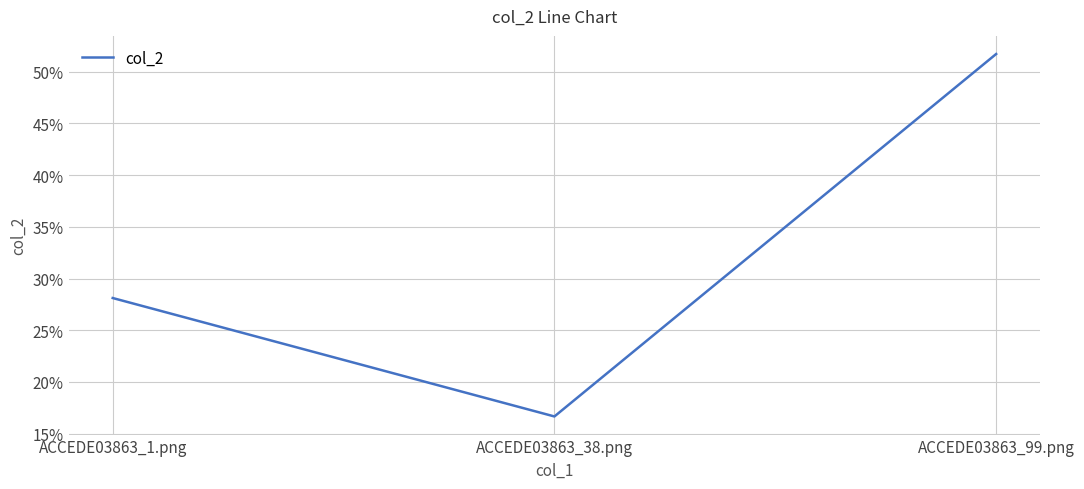

True or false: the data shows 0.3 at ACCEDE03863_38.png.

False